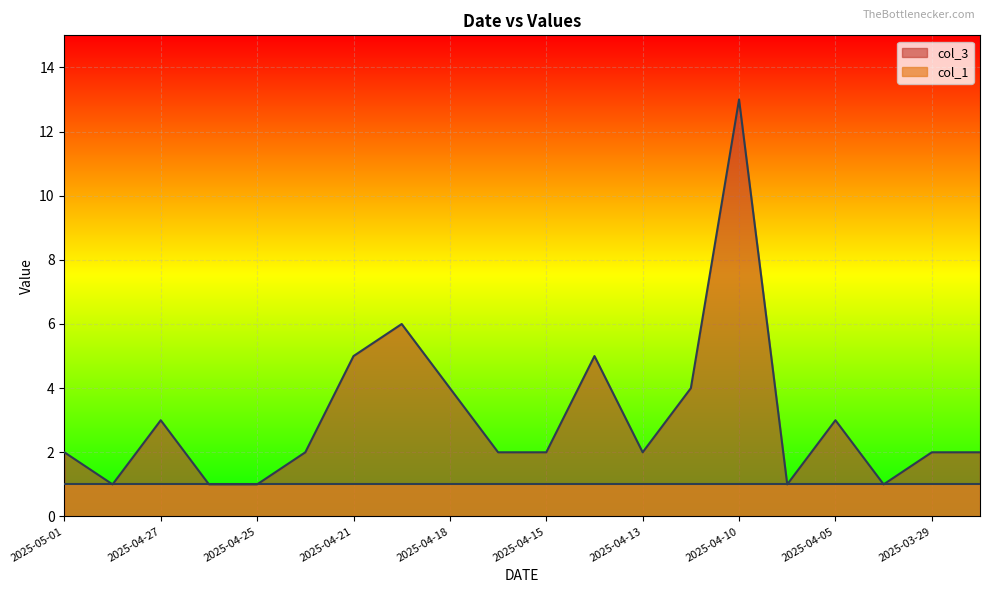

Reading right to left, list all the values displayed in this chart.

2	2	1	3	1	13	4	2	5	2	2	4	6	5	2	1	1	3	1	2